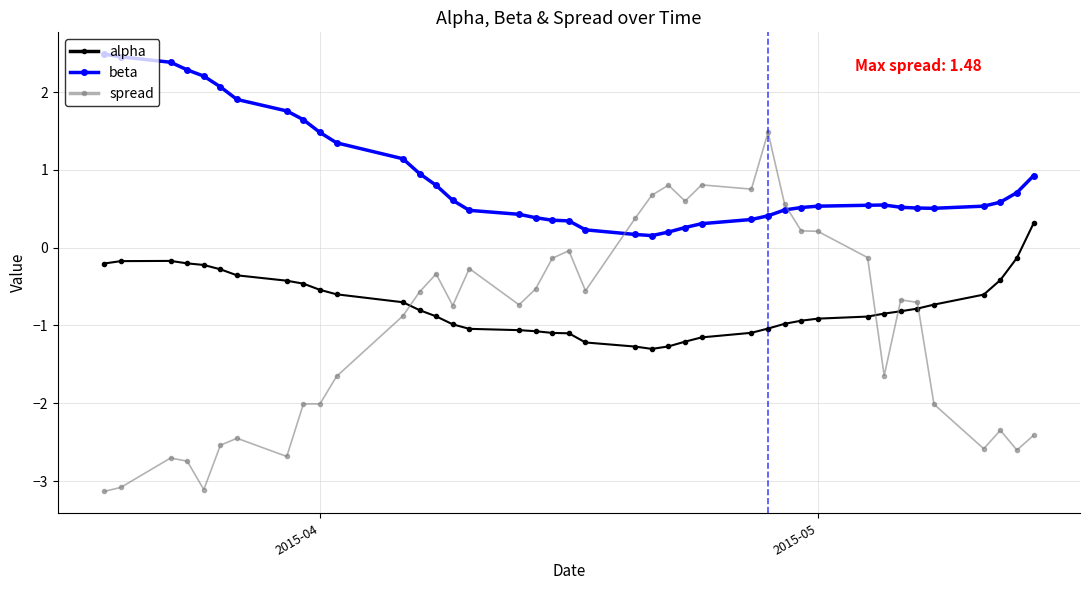

What is the average value of the alpha series?

-0.7